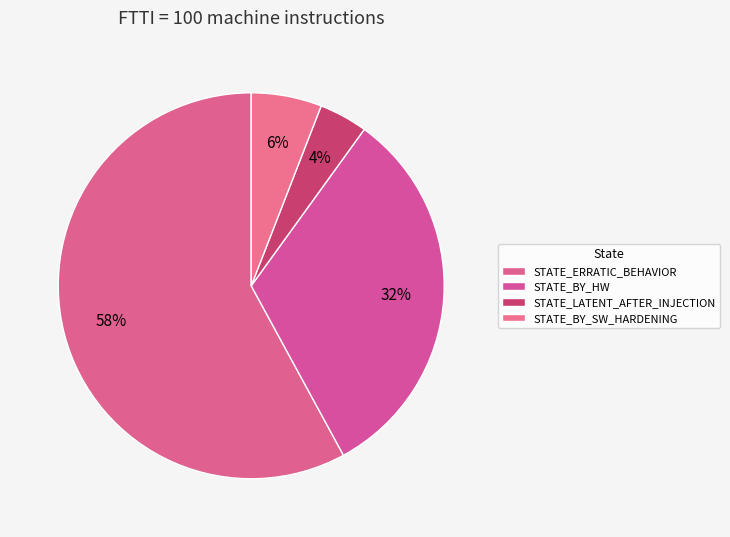

To the nearest percent, what portion does STATE_ERRATIC_BEHAVIOR represent?

58%